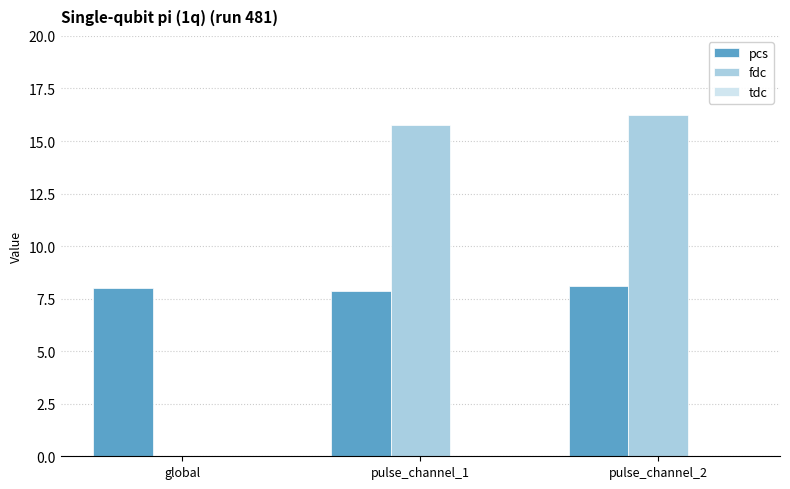

What is the sum of all pcs values?

24.0